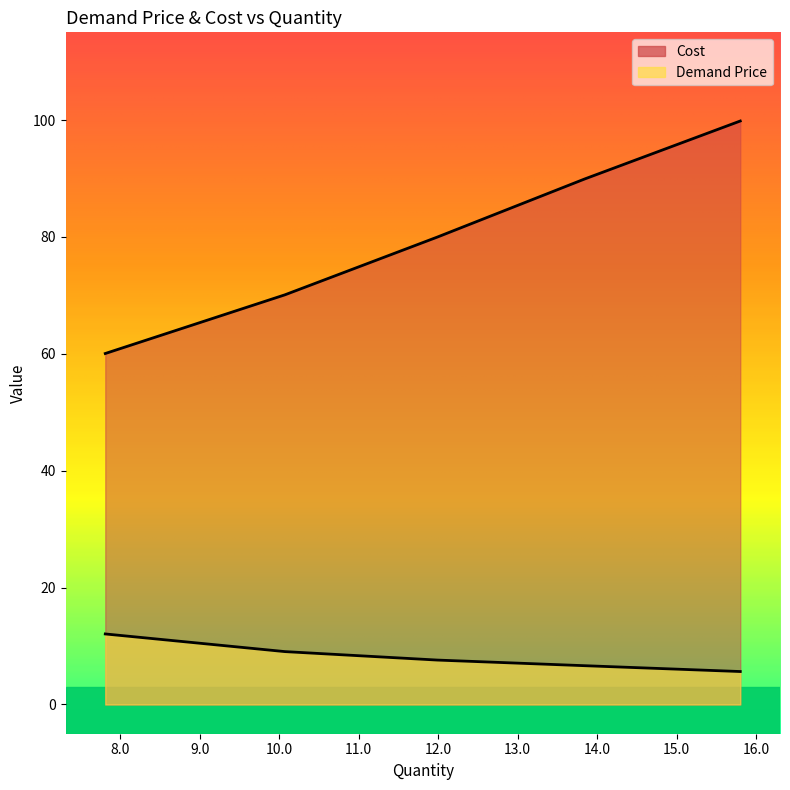

What is the label of the 2nd point from the right?

13.84